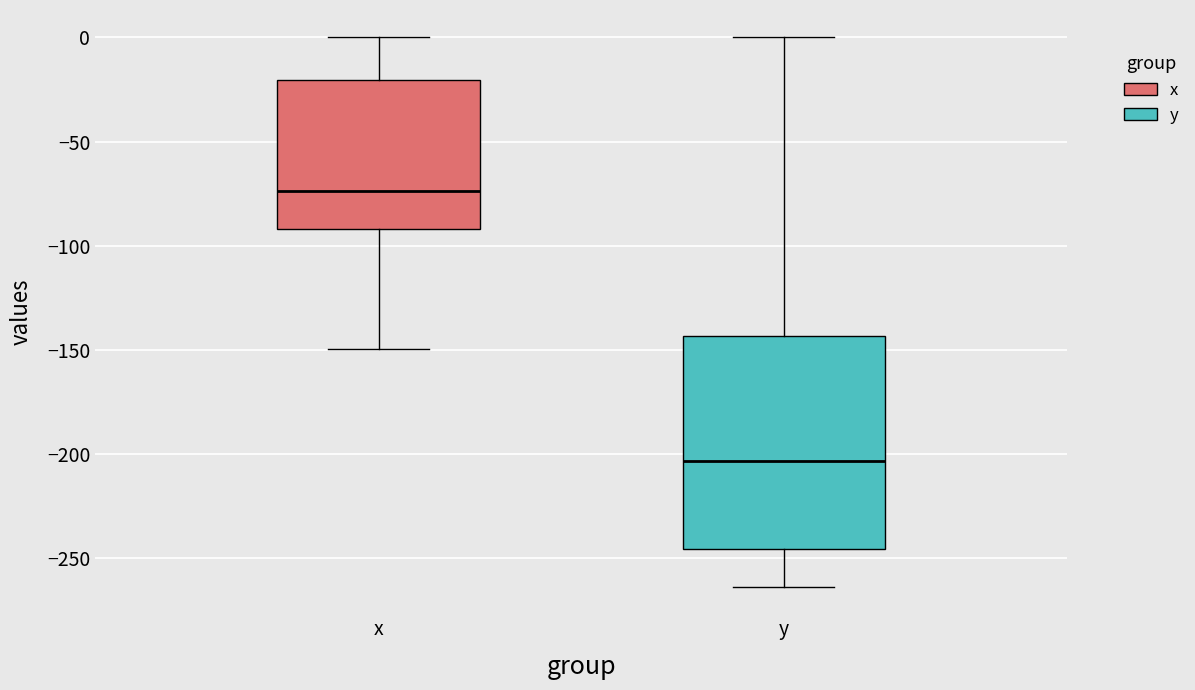

Which box has the highest median line?

x